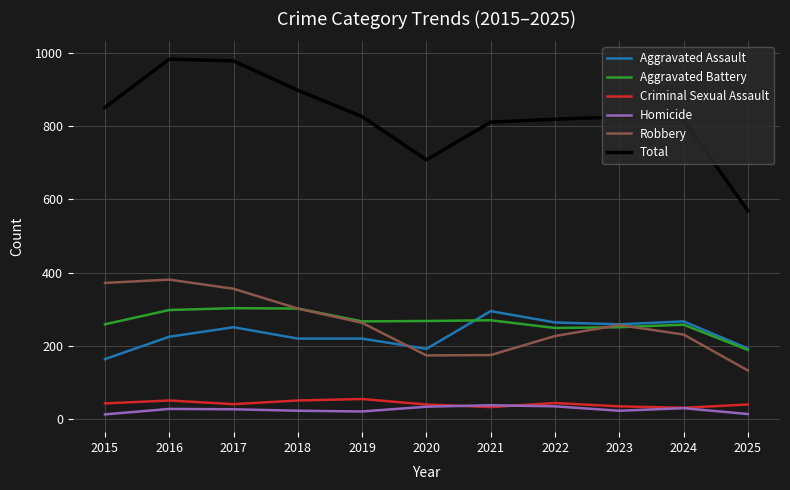

The value of Aggravated Assault at 2020 is 192. True or false?

True